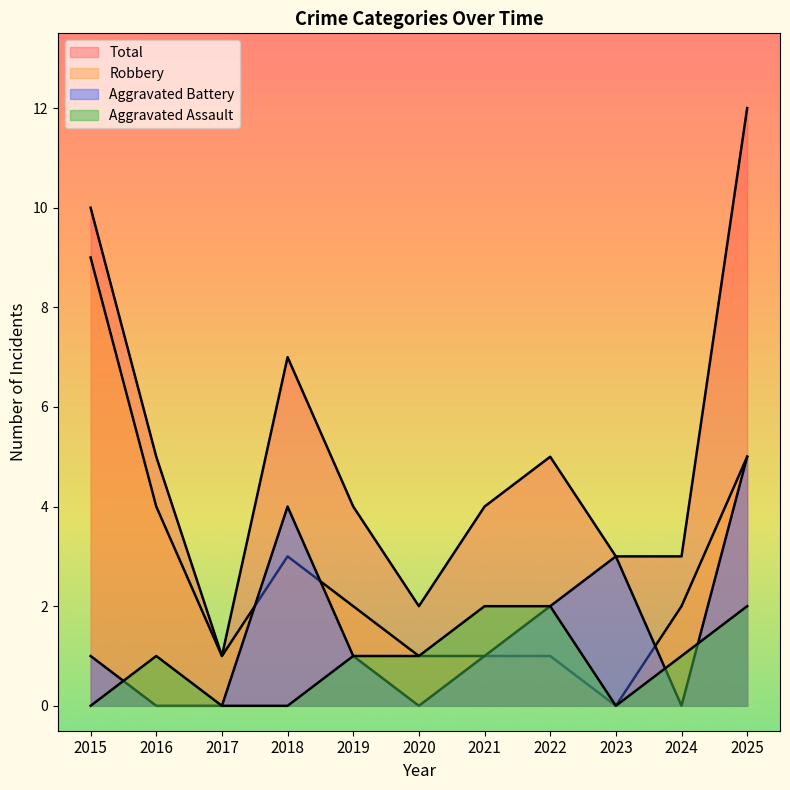

The Aggravated Assault series shows 1 at 2018. True or false?

False